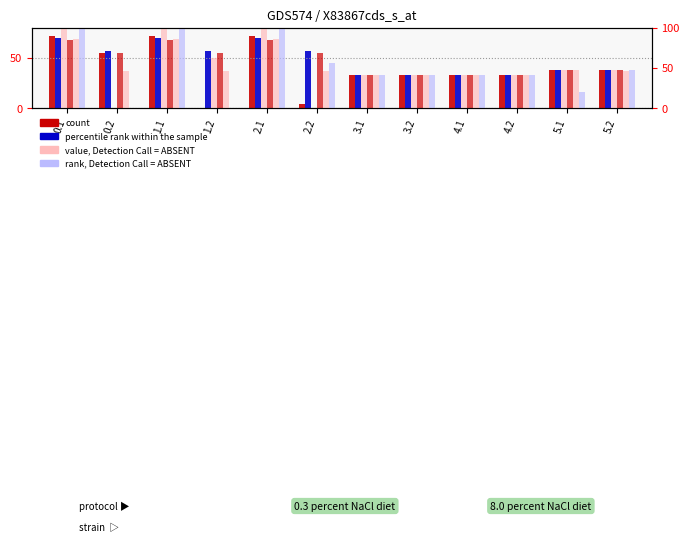

Which series changed the most between 1.2 and 2.2?

col_22